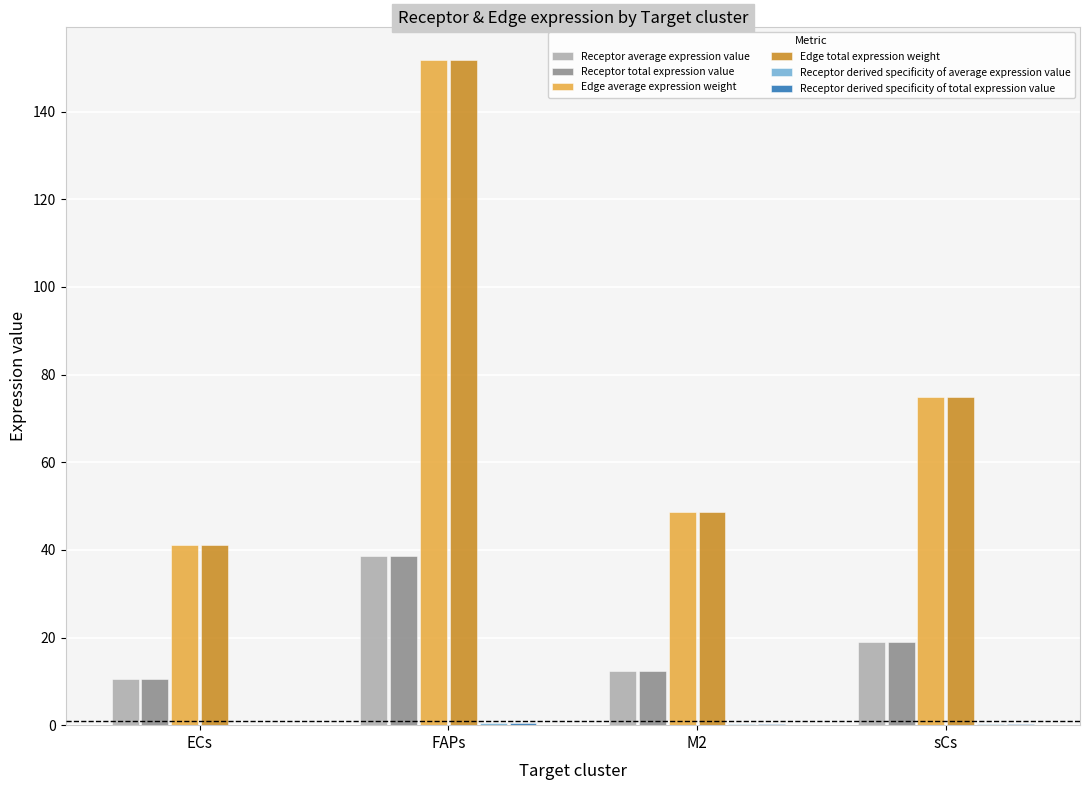

What is the spread (max minus min) of values at sCs?

74.6